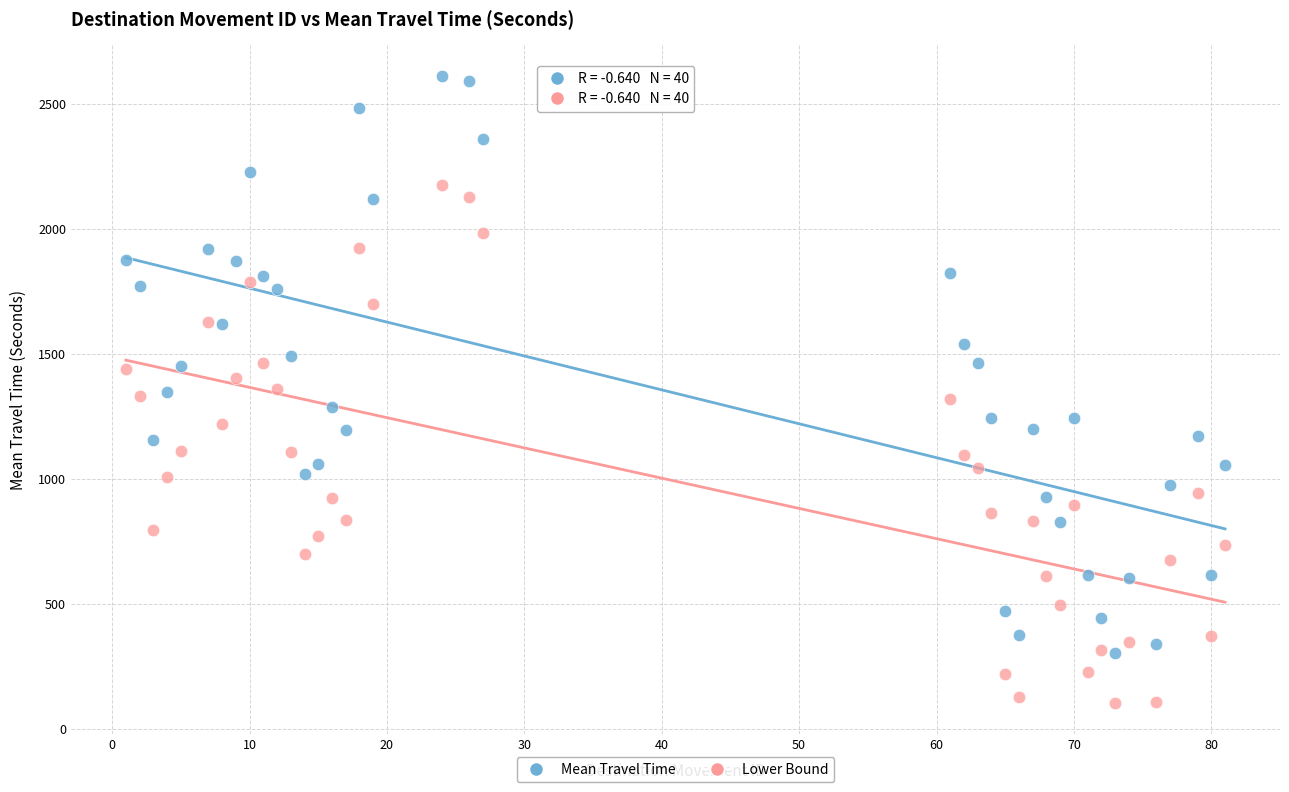

Across all data points, what is the range of X values (max minus min)?

80